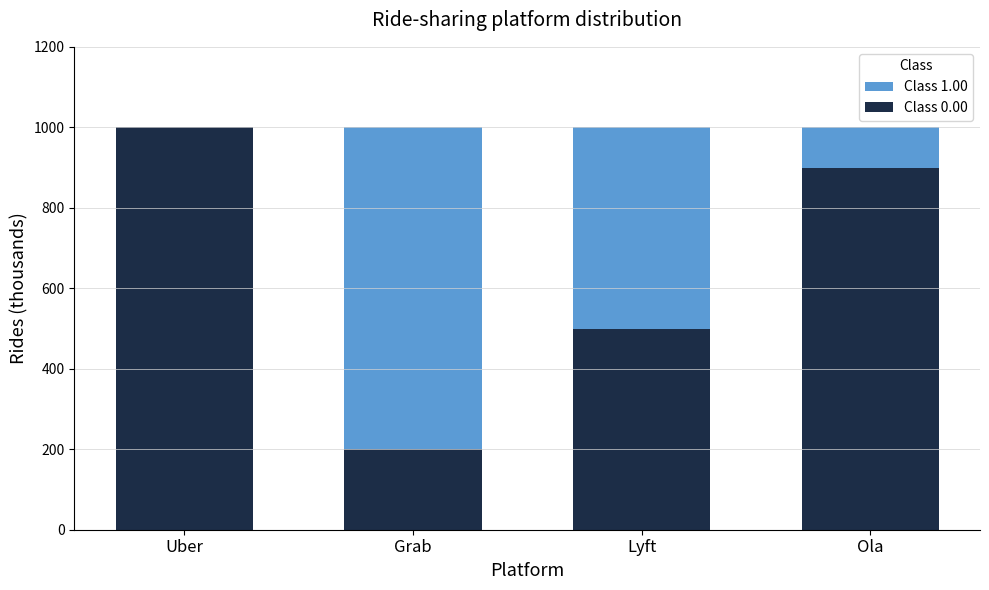

How many categories are shown in the chart?

4